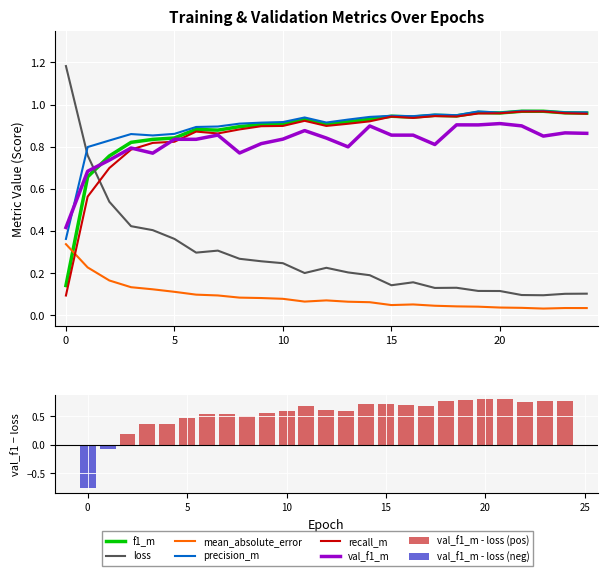

The mean_absolute_error series shows 0.0 at 17. True or false?

False